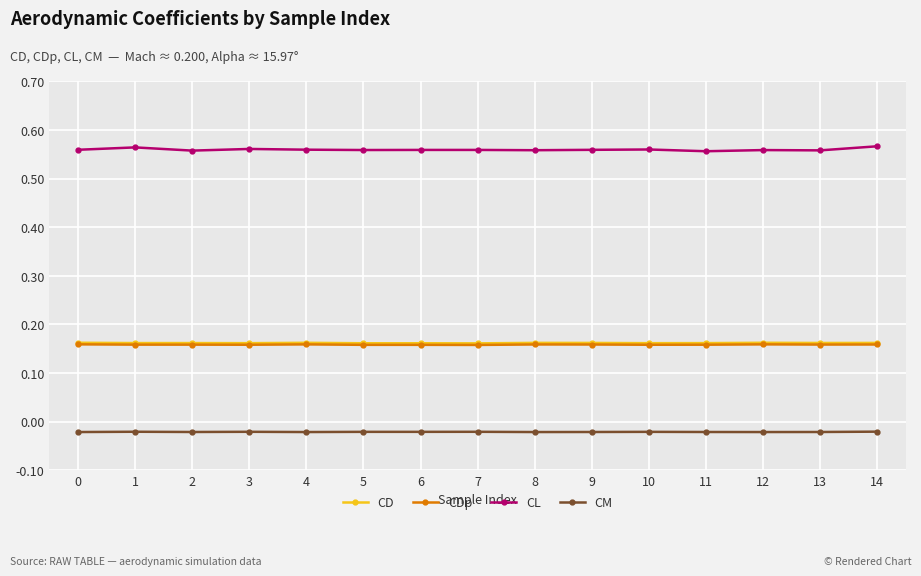

True or false: CDp has more than 1 points higher than both neighbors.

True